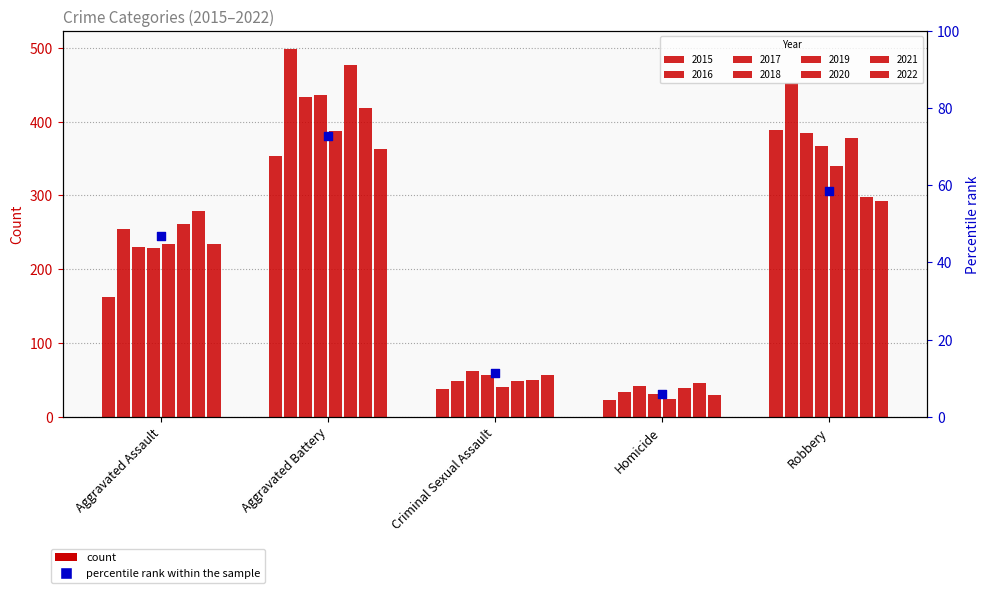

What is the ratio of the value at Aggravated Battery to the value at Aggravated Assault?

1.6